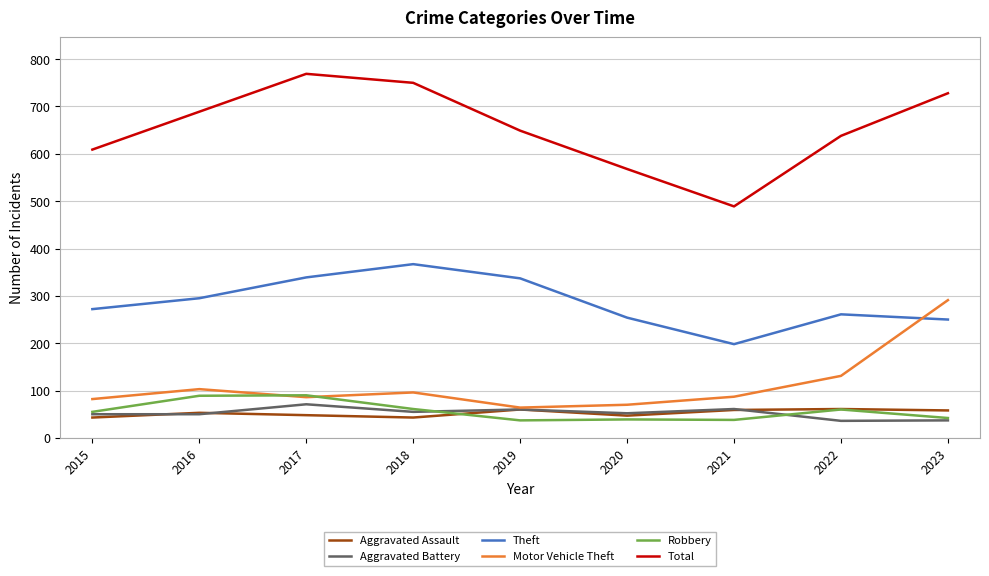

The Motor Vehicle Theft series shows 193 at 2022. True or false?

False